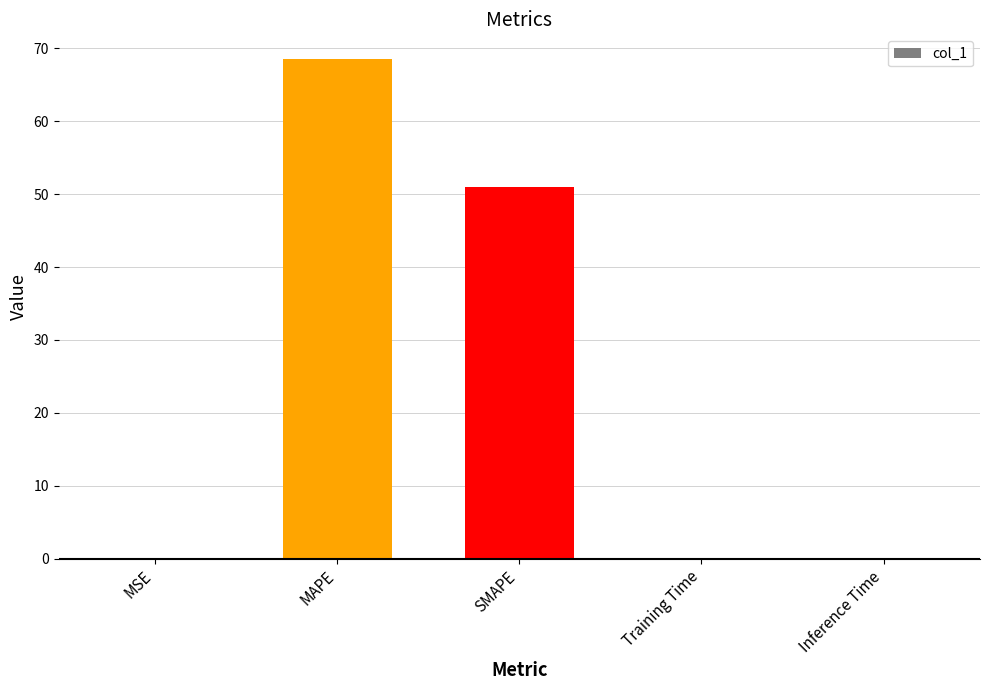

What is the sum of all values?

119.6